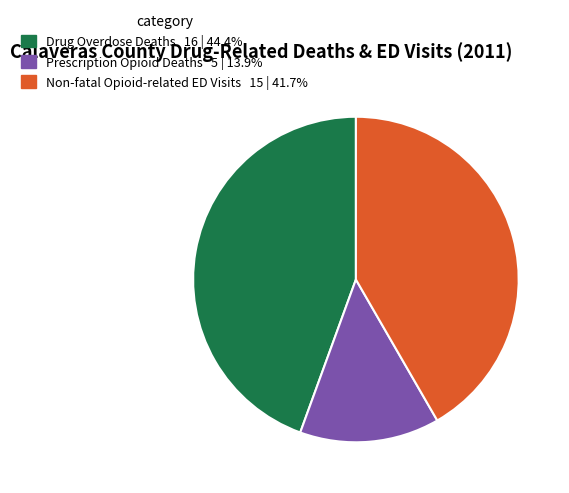

Is there any slice that represents more than half of the pie?

No